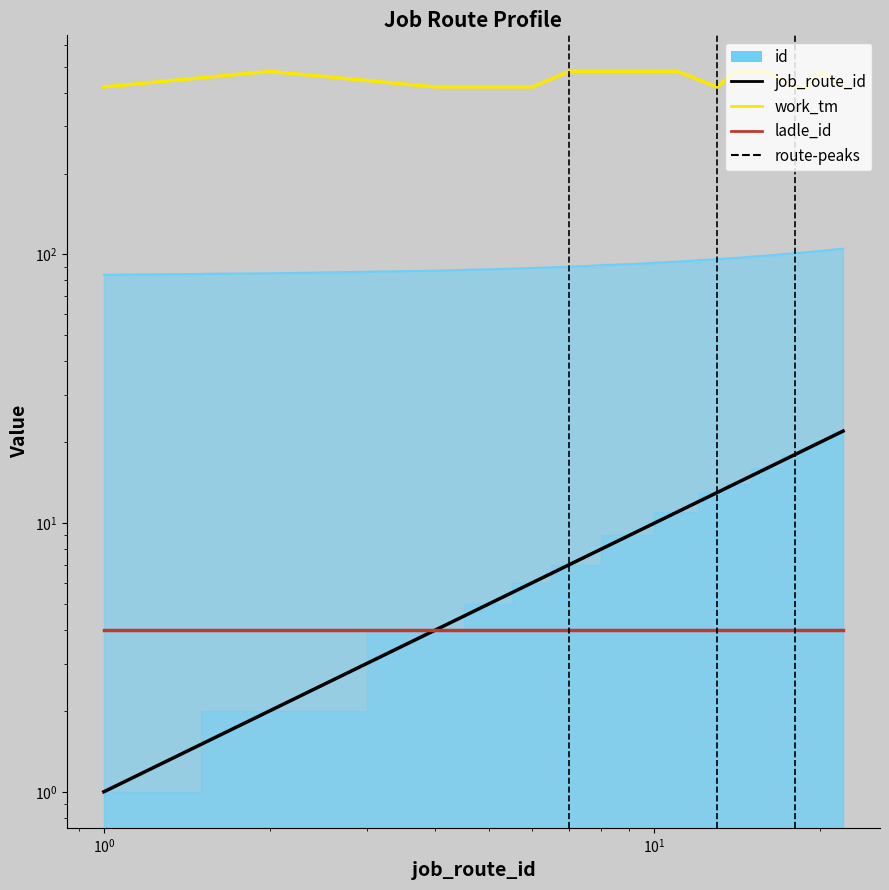

At which category is the sum across all series the highest?

20